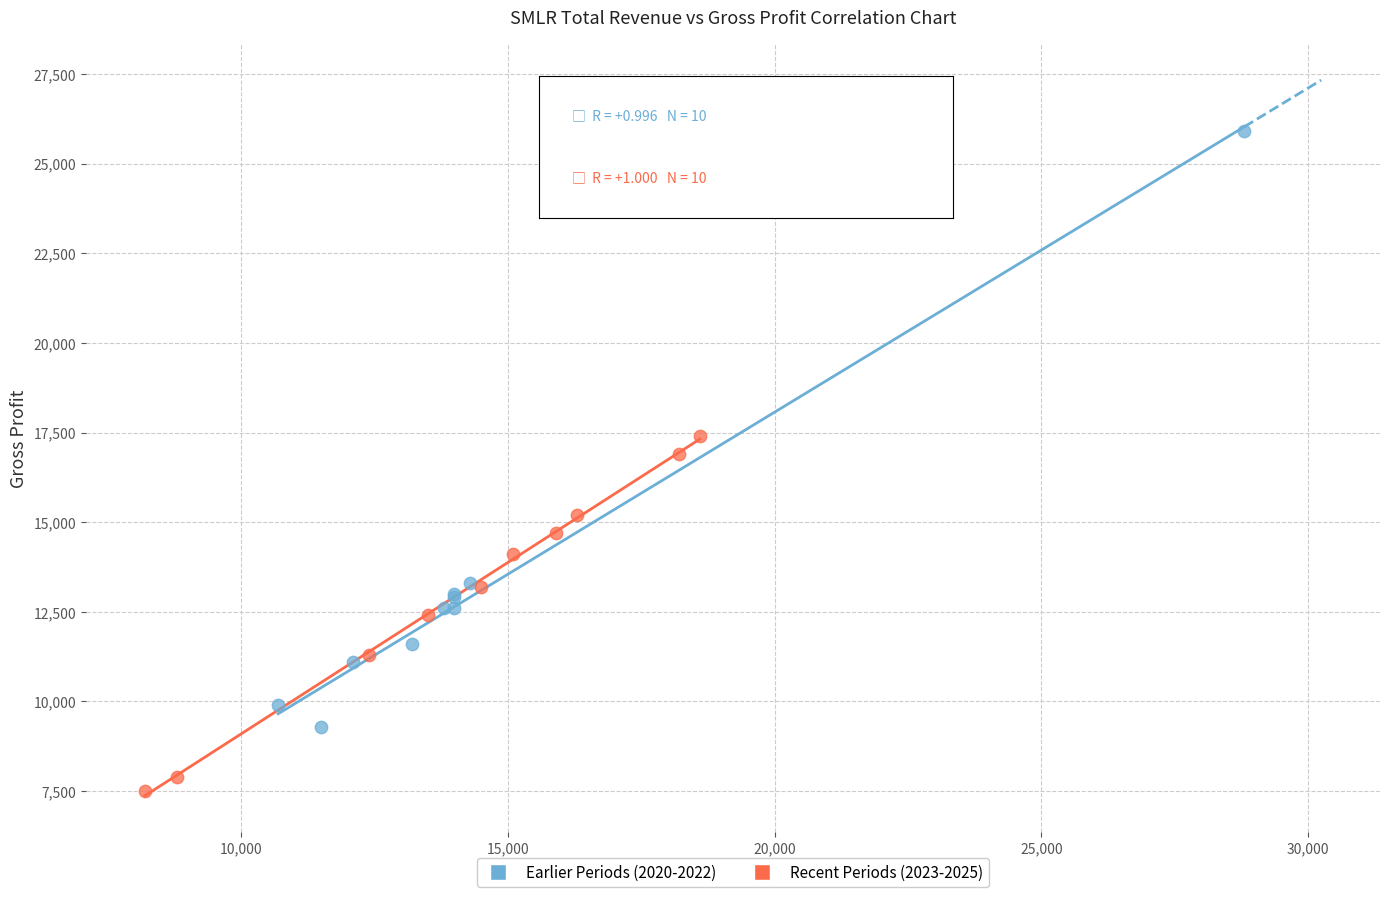

What are all the series names shown in the legend?

Earlier Periods (2020-2022), Recent Periods (2023-2025)